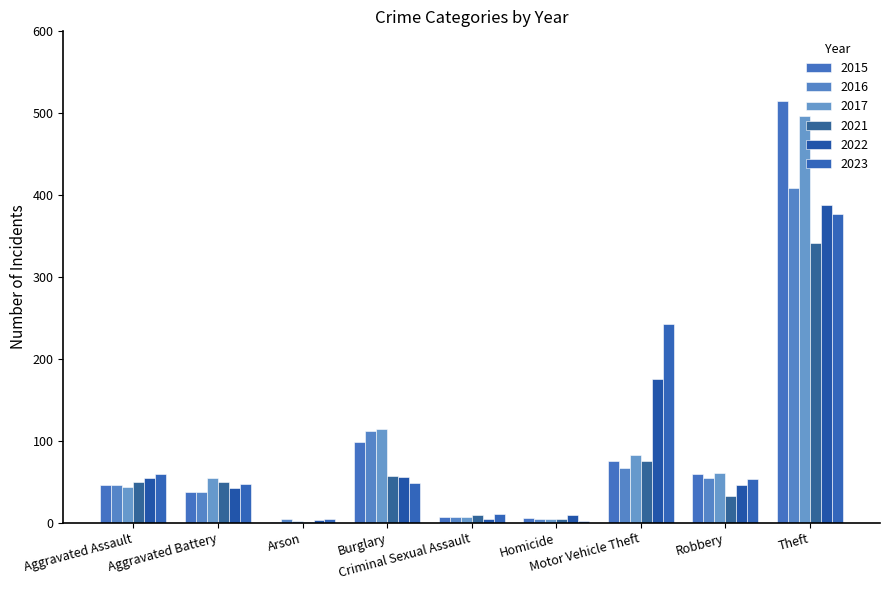

Are the bars horizontal?

No